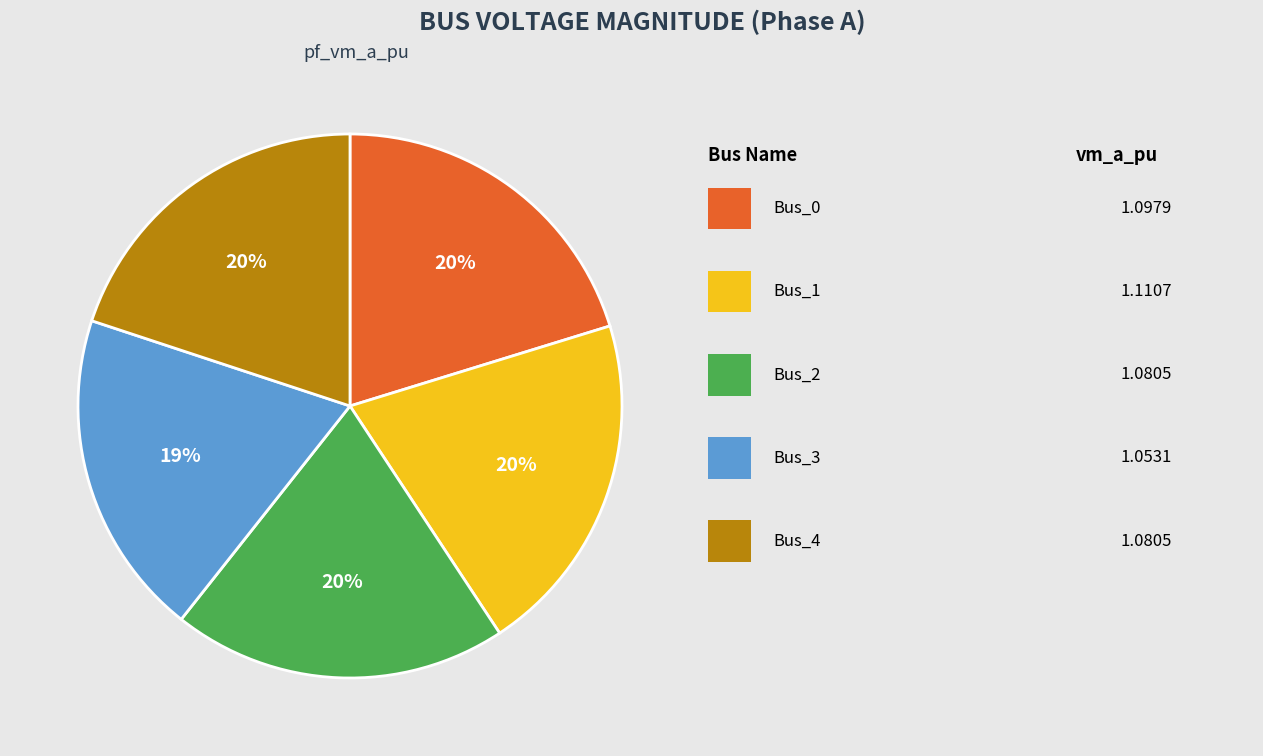

To the nearest percent, what is the difference between the largest and smallest slice percentages?

1%